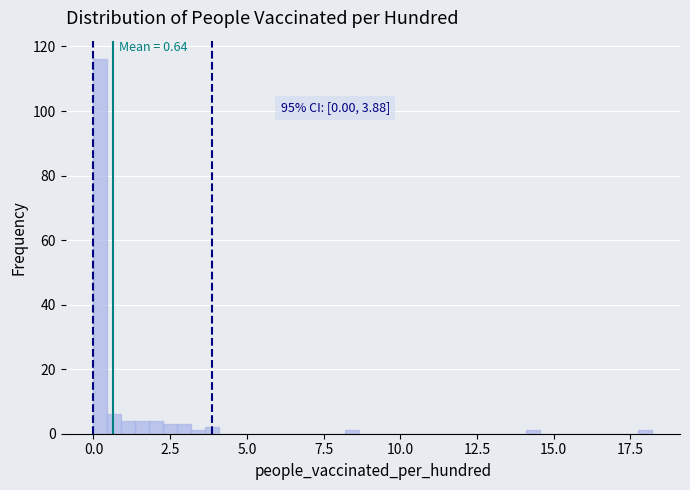

Around what value on the x-axis is the tallest bar? Give the approximate position of its centre, as read against the axis.

0.0